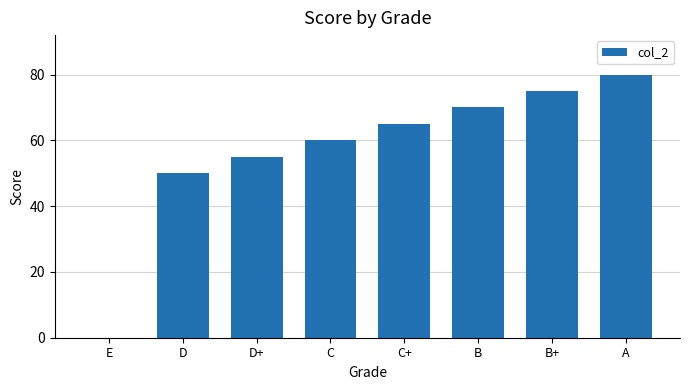

The value at C+ is 65. True or false?

True